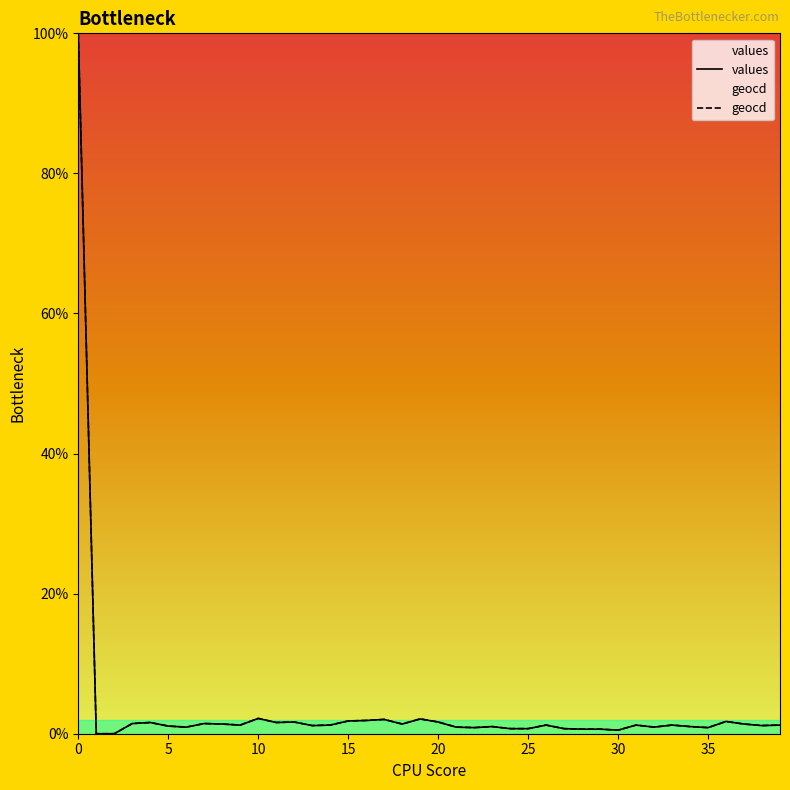

Which series has the largest range (max minus min)?

values